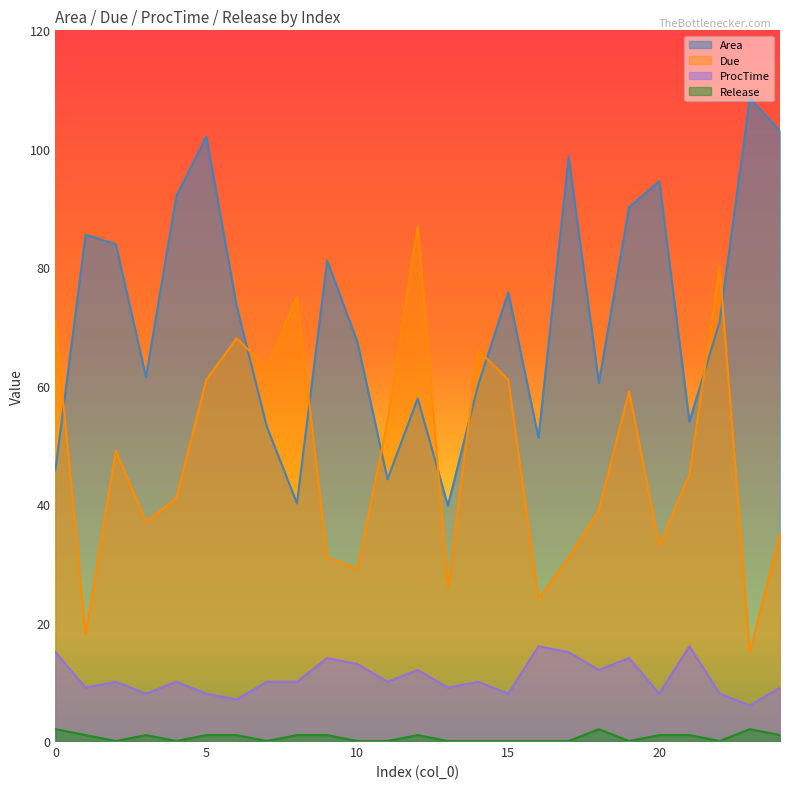

Reading right to left, transcribe all the data shown in this chart.

Area: 24=103.1	23=108.5	22=70.8	21=53.9	20=94.5	19=90.1	18=60.4	17=98.6	16=51.2	15=75.8	14=60.1	13=39.7	12=57.9	11=44.2	10=67.4	9=81.1	8=40.1	7=53.1	6=73.5	5=102.1	4=91.9	3=61.5	2=83.9	1=85.5	0=45.8
Due: 24=35.0	23=15.0	22=80.0	21=45.0	20=33.0	19=59.0	18=39.0	17=31.0	16=24.0	15=61.0	14=66.0	13=26.0	12=87.0	11=54.0	10=29.0	9=31.0	8=75.0	7=63.0	6=68.0	5=61.0	4=41.0	3=37.0	2=49.0	1=18.0	0=71.0
ProcTime: 24=9.0	23=6.0	22=8.0	21=16.0	20=8.0	19=14.0	18=12.0	17=15.0	16=16.0	15=8.0	14=10.0	13=9.0	12=12.0	11=10.0	10=13.0	9=14.0	8=10.0	7=10.0	6=7.0	5=8.0	4=10.0	3=8.0	2=10.0	1=9.0	0=15.0
Release: 24=1.0	23=2.0	22=0.0	21=1.0	20=1.0	19=0.0	18=2.0	17=0.0	16=0.0	15=0.0	14=0.0	13=0.0	12=1.0	11=0.0	10=0.0	9=1.0	8=1.0	7=0.0	6=1.0	5=1.0	4=0.0	3=1.0	2=0.0	1=1.0	0=2.0